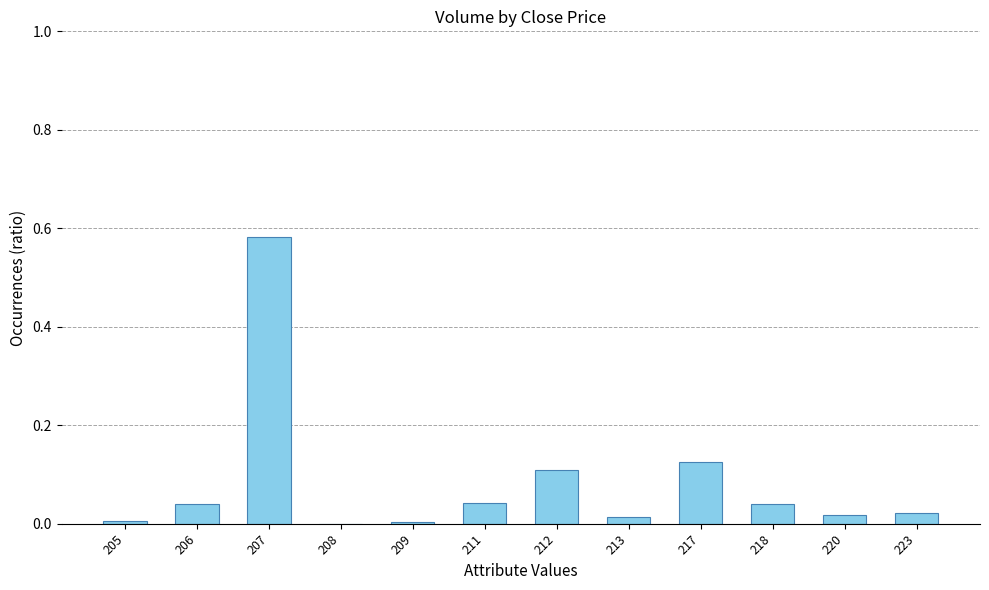

Are the bars grouped side by side (vs. stacked)?

No